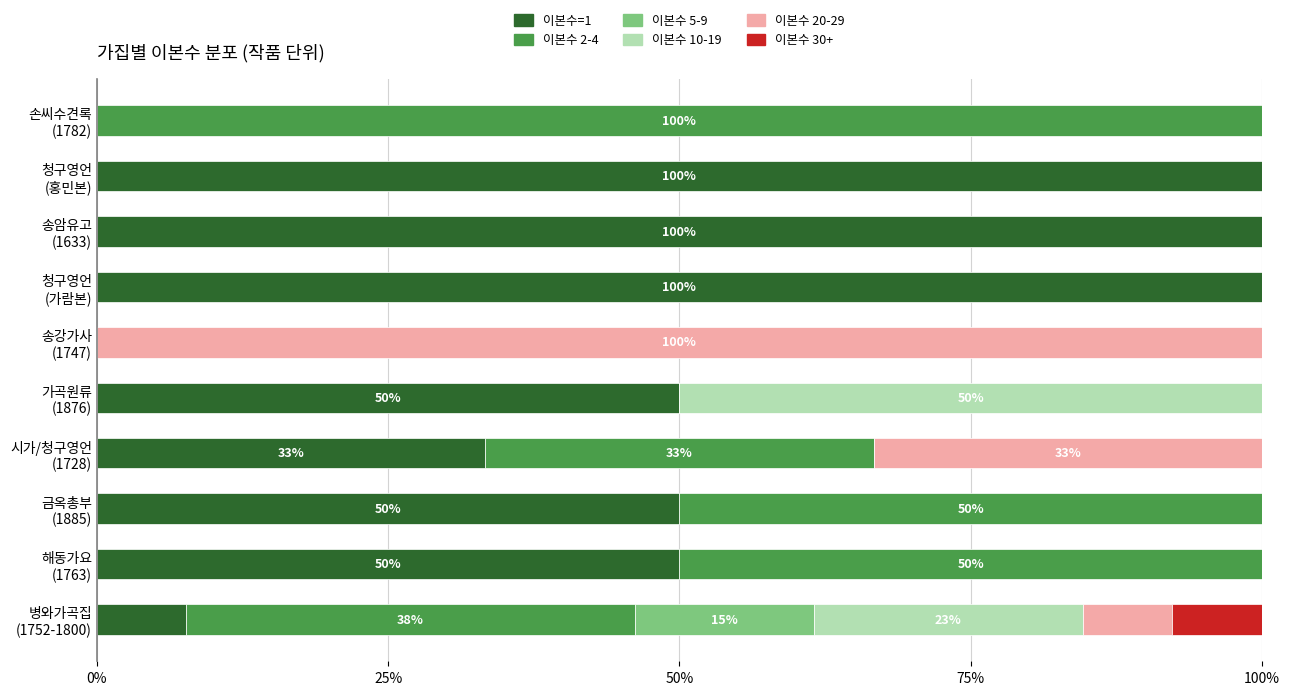

How many data points does each series have?

10